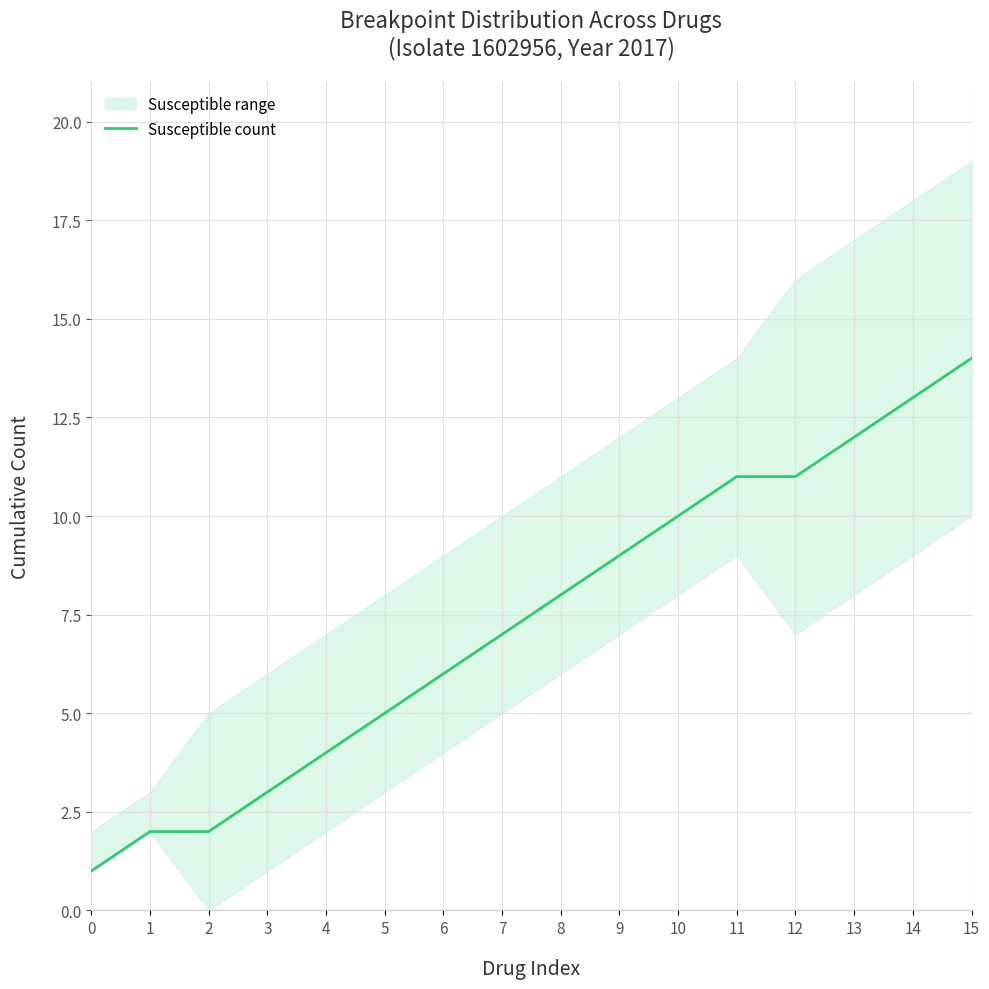

Where does the data first go above 8?

9